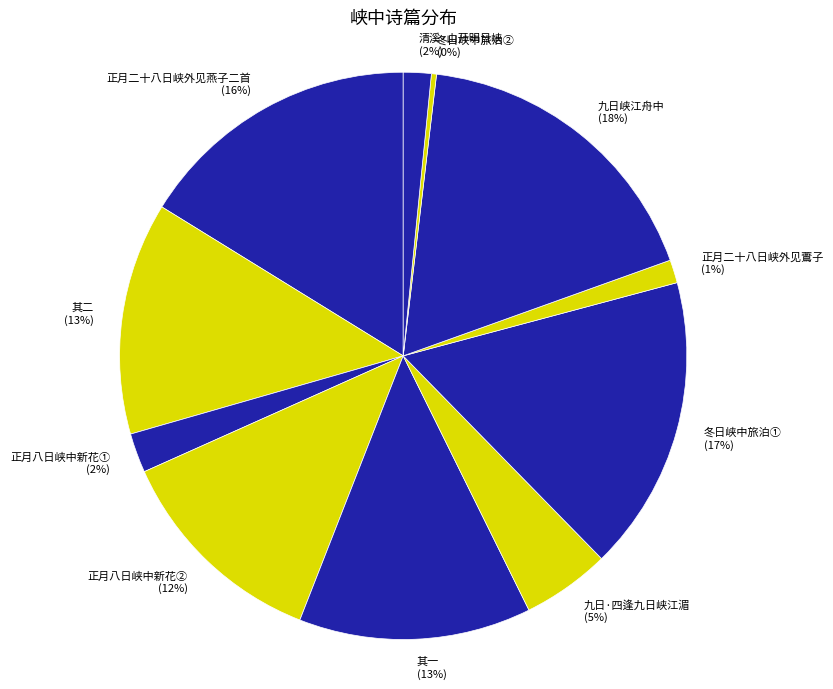

The 正月二十八日峡外见燕子二首 slice represents 21% of the pie. True or false?

False